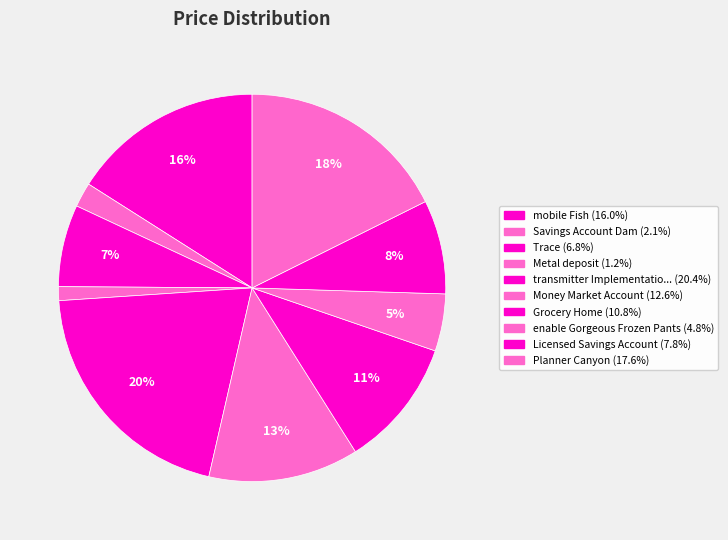

Count the number of slices in the pie.

10